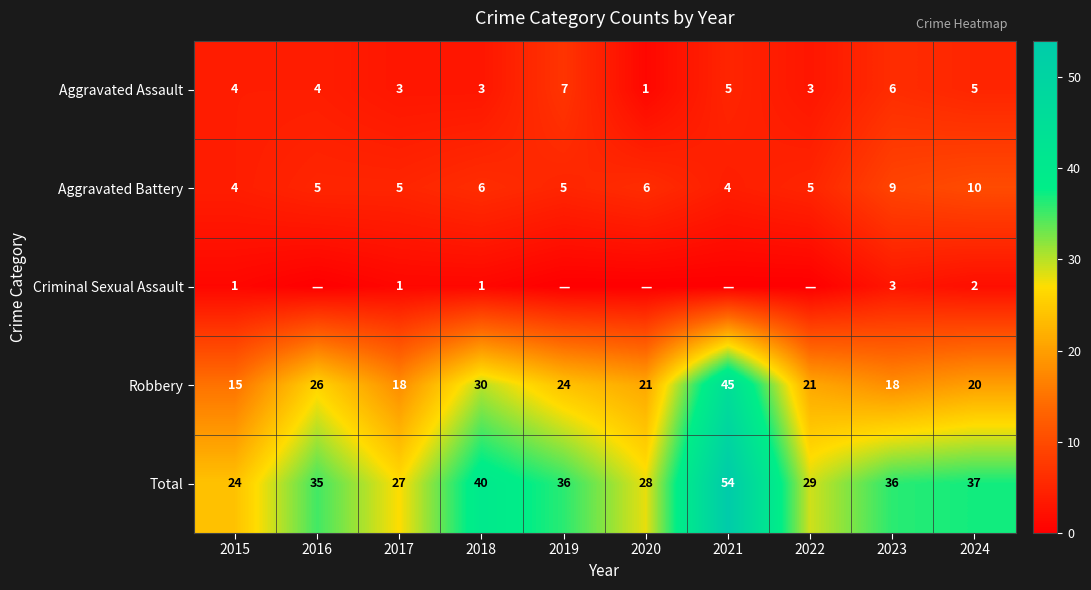

Read the Aggravated Assault value at 2023.

6